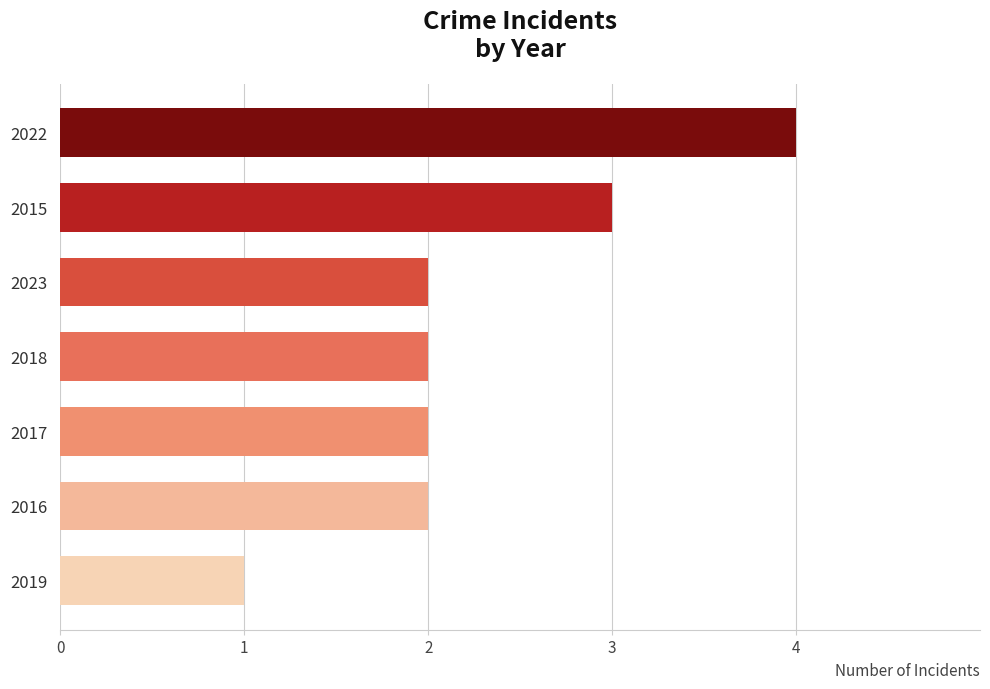

What is the difference between the maximum and minimum values?

3